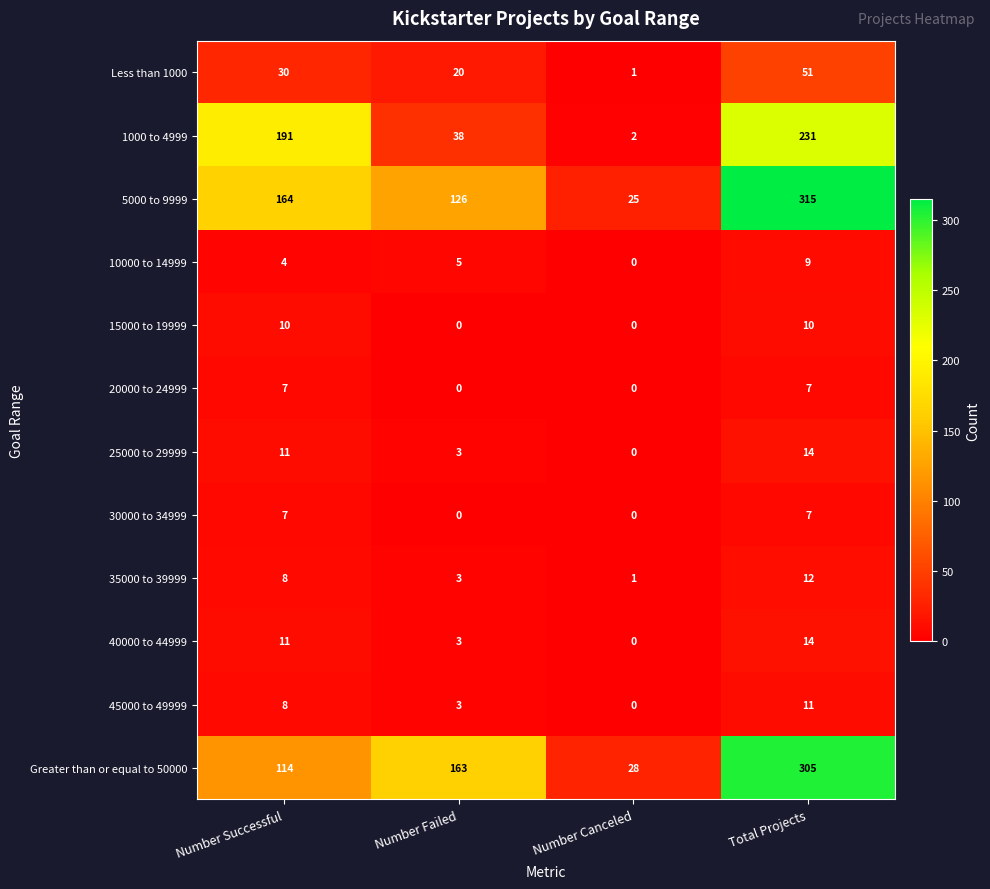

Rank the categories by 25000 to 29999 value from lowest to highest.

Number Canceled, Number Failed, Number Successful, Total Projects